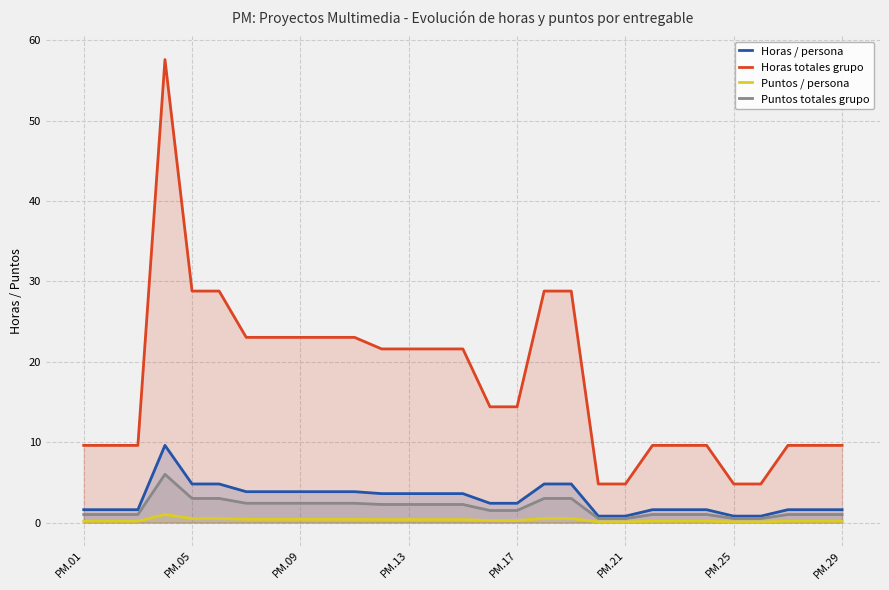

What are all the series names shown in the legend?

Horas / persona, Horas totales grupo, Puntos / persona, Puntos totales grupo